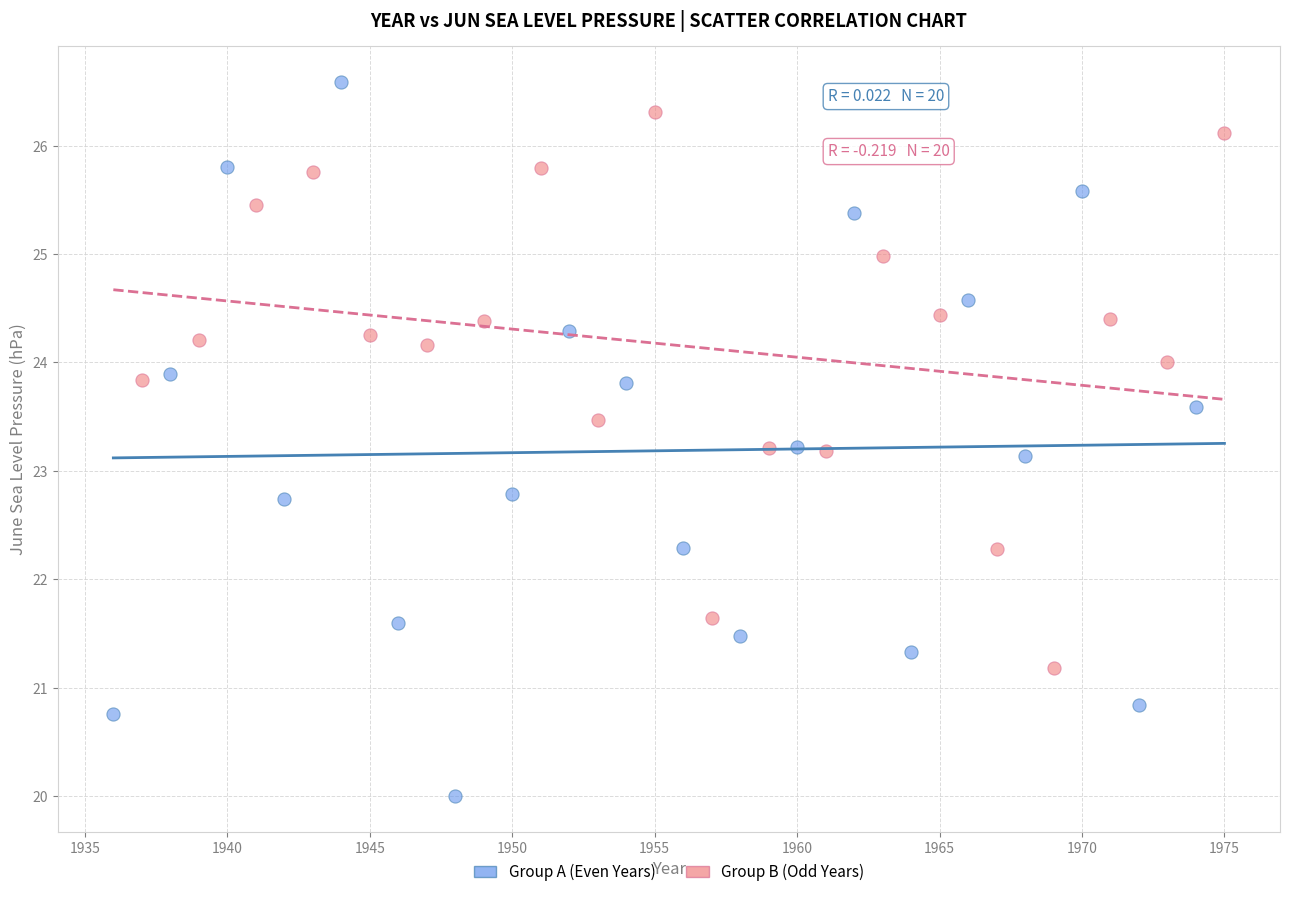

What are all the series names shown in the legend?

Group A (Even Years), Group B (Odd Years)